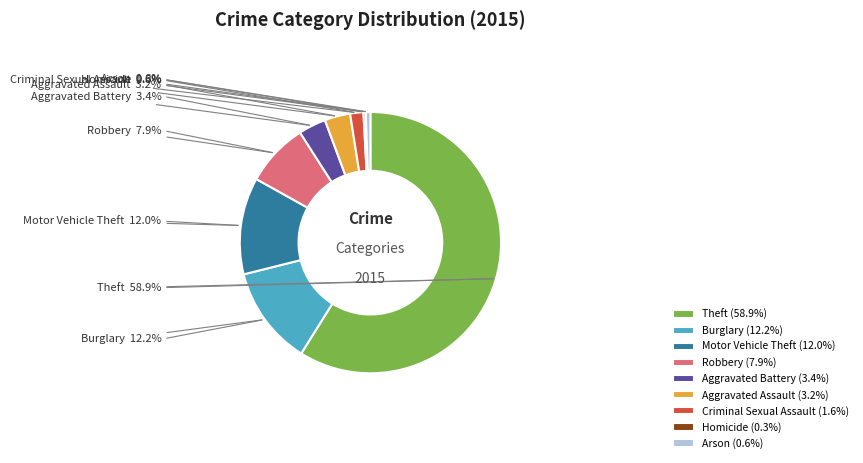

To the nearest percent, what is the combined percentage of Aggravated Assault and Burglary?

15%